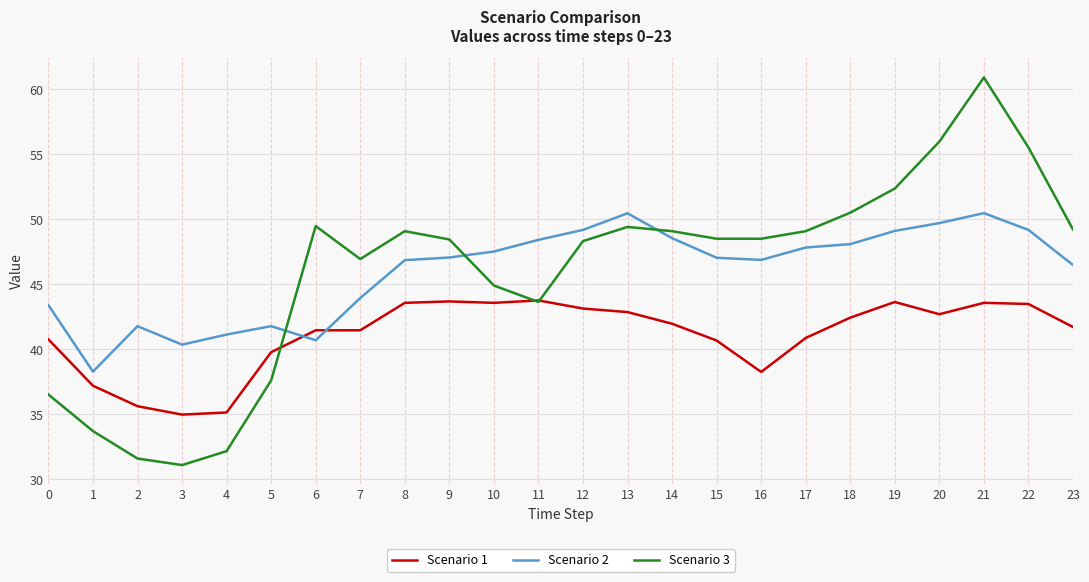

How many times do Scenario 2 and Scenario 1 cross each other?

2